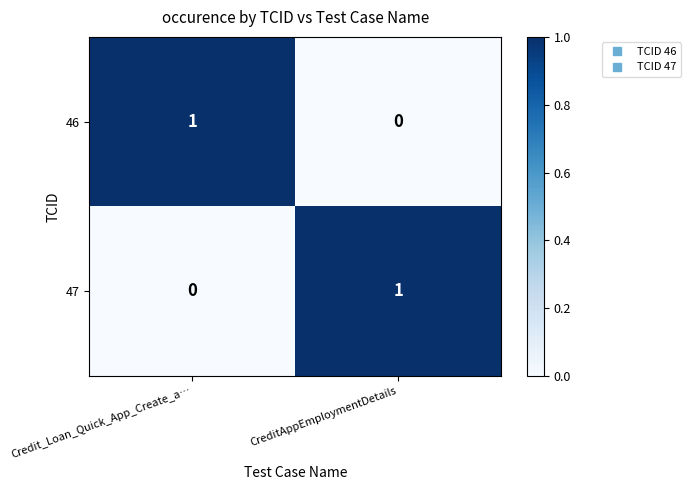

Reading right to left, what are all the values shown in this chart?

46: CreditAppEmploymentDetails=0	Credit_Loan_Quick_App_Create_a…=1
47: CreditAppEmploymentDetails=1	Credit_Loan_Quick_App_Create_a…=0